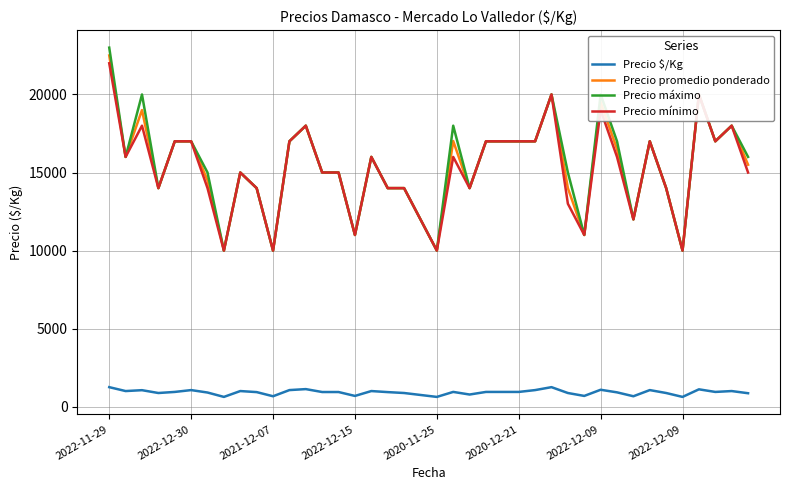

What is the lowest value of the Precio $/Kg series?

625